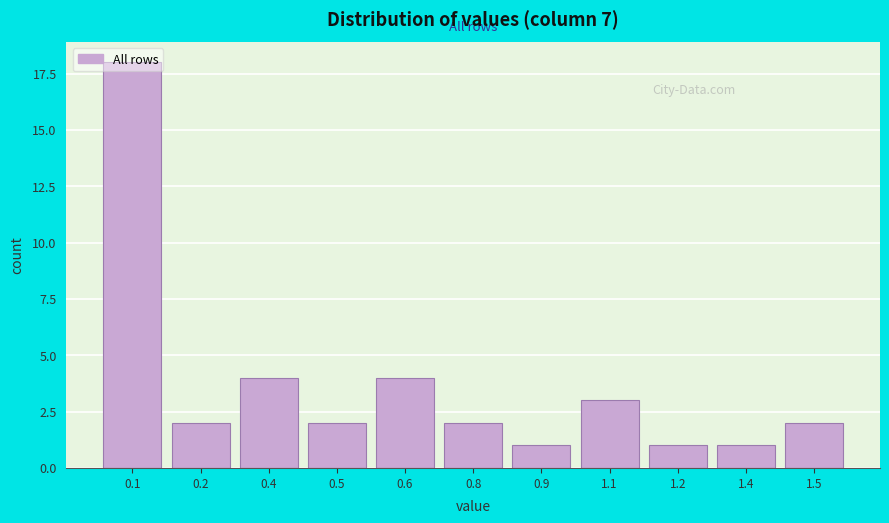

Which has a higher value, 1.2 or 0.5?

0.5